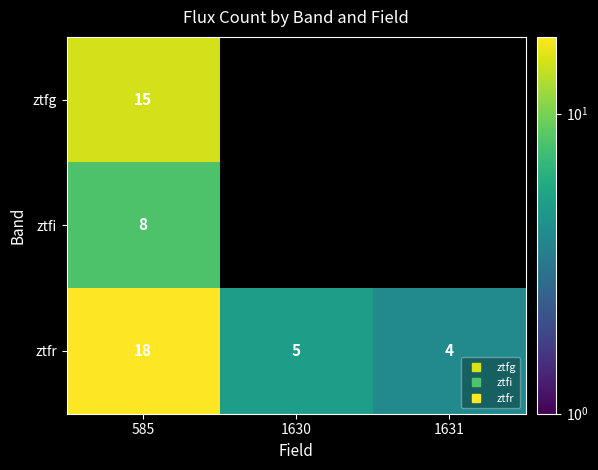

What is the maximum value shown in the chart?

18.0